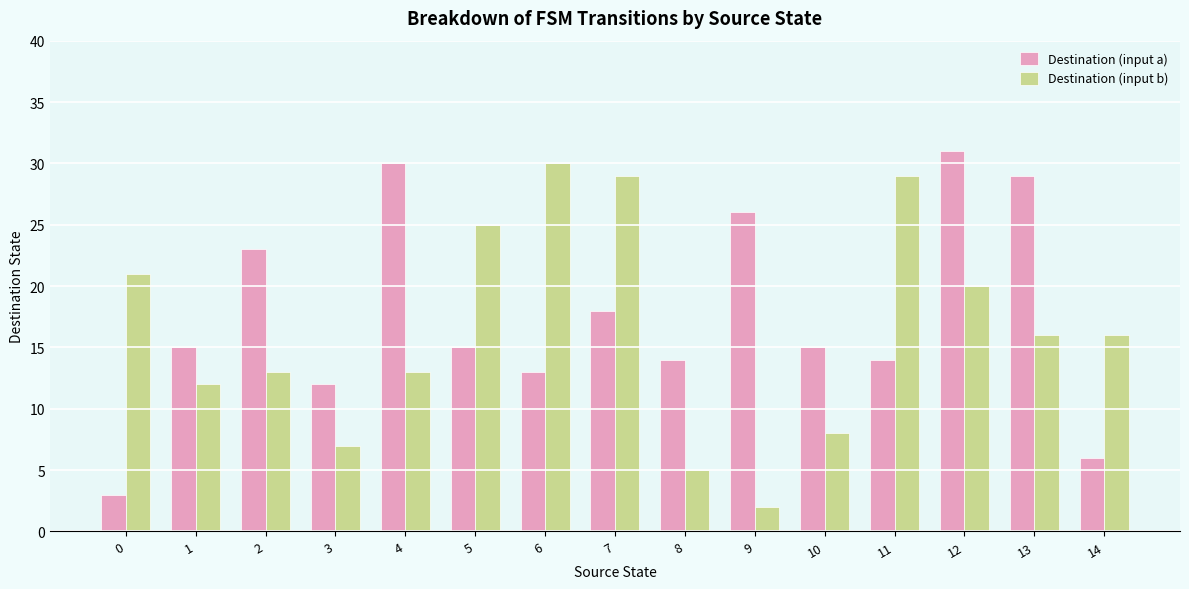

Rank the series by their maximum value, from lowest to highest.

Destination (input b), Destination (input a)